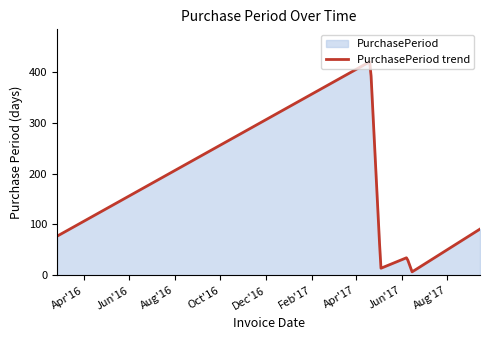

How many distinct data groups are displayed?

1